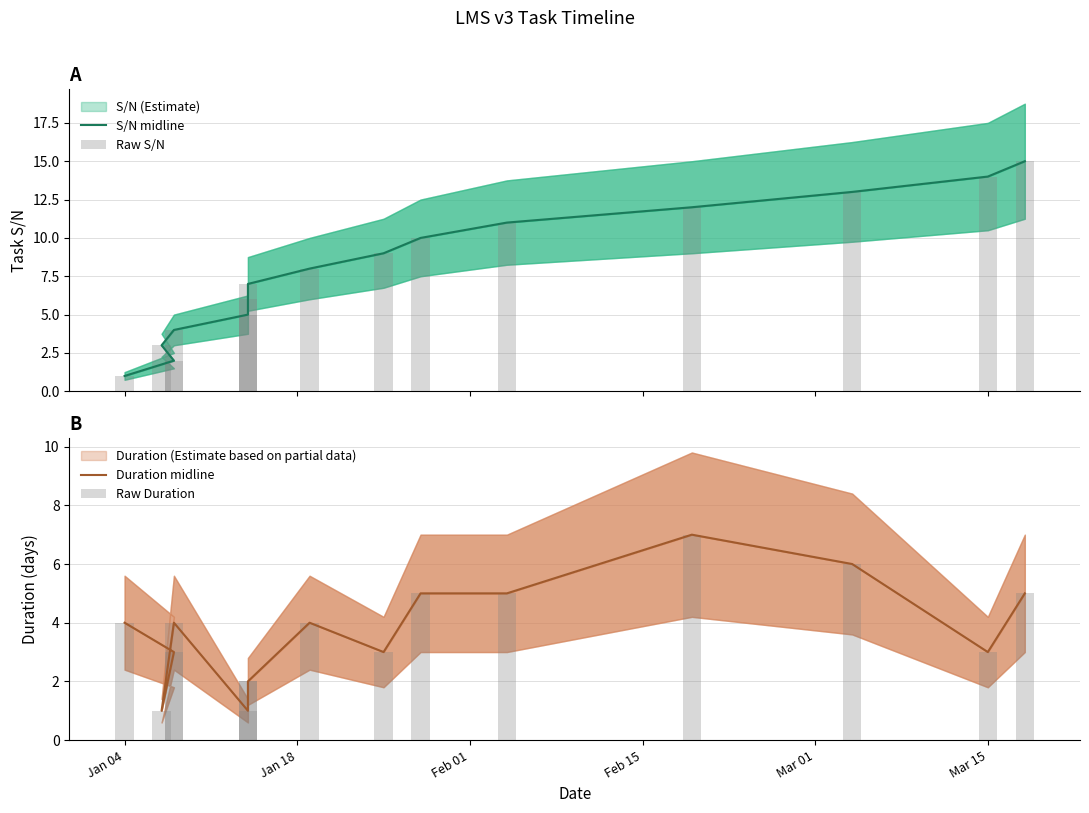

What is the difference between the maximum and minimum values in the Duration midline series?

6